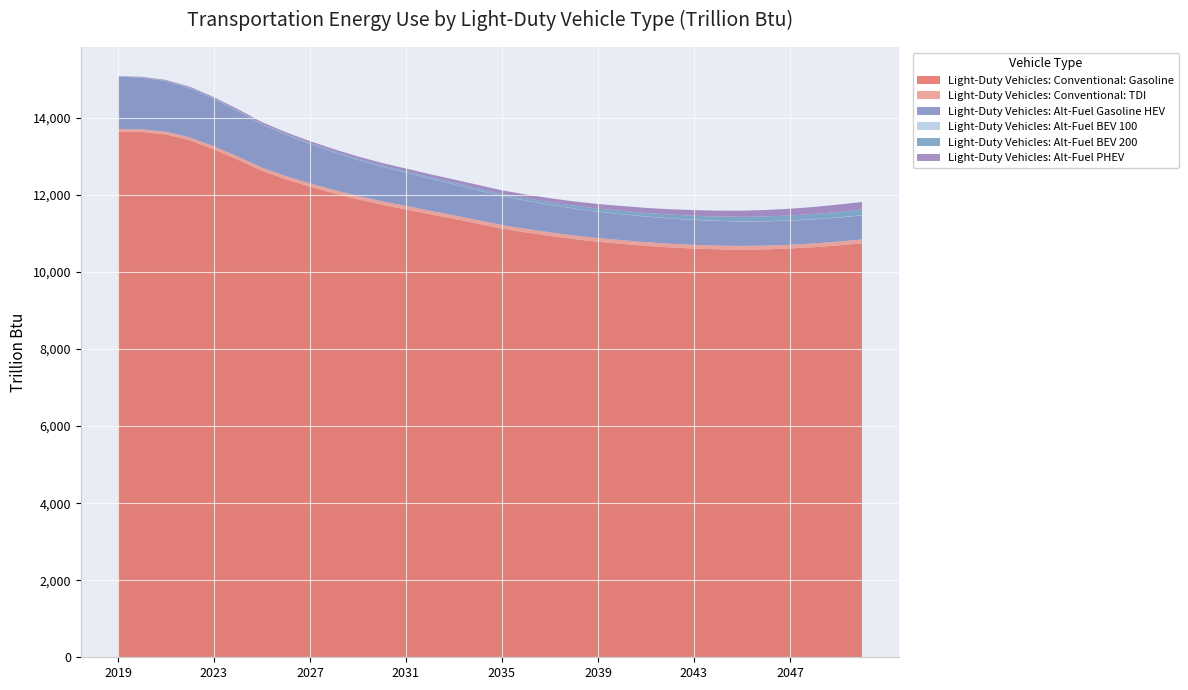

Reading left to right, extract all data points from this chart.

Light-Duty Vehicles: Conventional: Gasoline: 13649.7	13636.7	13570.0	13418.3	13183.7	12915.5	12627.2	12405.9	12215.3	12042.5	11885.6	11745.8	11624.7	11498.6	11379.9	11254.3	11126.4	11027.0	10935.8	10855.0	10786.8	10731.0	10679.2	10639.2	10609.4	10589.7	10581.1	10589.6	10610.2	10645.7	10691.3	10746.8
Light-Duty Vehicles: Conventional: TDI: 64.0	66.7	70.6	75.4	79.0	81.4	83.1	84.9	86.4	87.7	88.9	90.1	91.6	92.5	93.2	93.7	94.0	94.4	94.7	95.0	95.3	96.2	96.3	96.2	96.6	96.5	96.5	96.6	97.0	97.5	98.1	98.8
Light-Duty Vehicles: Alt-Fuel Gasoline HEV: 1358.2	1343.3	1315.8	1277.4	1229.8	1177.0	1121.3	1070.3	1022.1	976.9	935.3	897.5	863.4	831.2	801.9	774.8	750.1	729.5	711.8	696.4	683.5	672.7	662.8	654.2	646.7	640.1	634.4	630.1	626.8	624.6	623.2	622.7
Light-Duty Vehicles: Alt-Fuel BEV 100: 3.5	3.6	3.6	3.5	3.5	3.4	3.3	3.2	3.2	3.2	3.2	3.2	3.2	3.2	3.3	3.4	3.5	3.7	3.8	4.0	4.2	4.4	4.6	4.8	4.9	5.1	5.3	5.8	5.9	6.1	6.2	6.3
Light-Duty Vehicles: Alt-Fuel BEV 200: 4.8	6.0	7.3	8.7	10.3	12.5	15.6	18.9	22.1	25.4	28.7	32.3	36.0	40.0	44.3	48.8	53.6	58.9	64.5	70.5	76.7	83.2	89.7	96.3	102.8	109.1	115.3	121.7	128.0	134.5	141.0	147.6
Light-Duty Vehicles: Alt-Fuel PHEV: 6.7	11.8	18.5	24.7	30.5	35.6	40.0	44.3	48.6	53.0	57.5	62.5	68.0	73.8	79.8	86.0	92.2	98.8	105.4	112.1	118.9	125.6	132.3	139.1	145.9	152.8	159.7	166.8	174.0	181.3	188.8	196.3